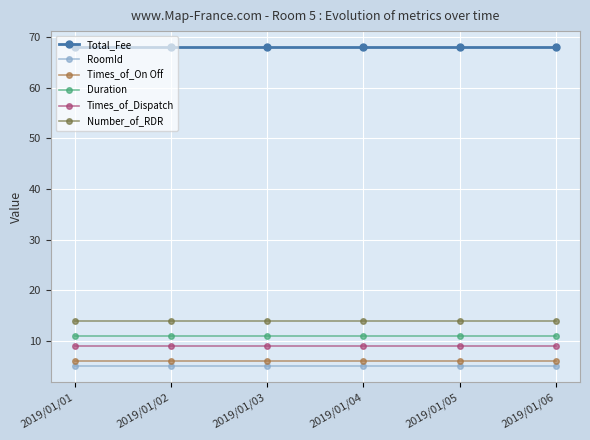

Does the chart have visible grid lines?

Yes